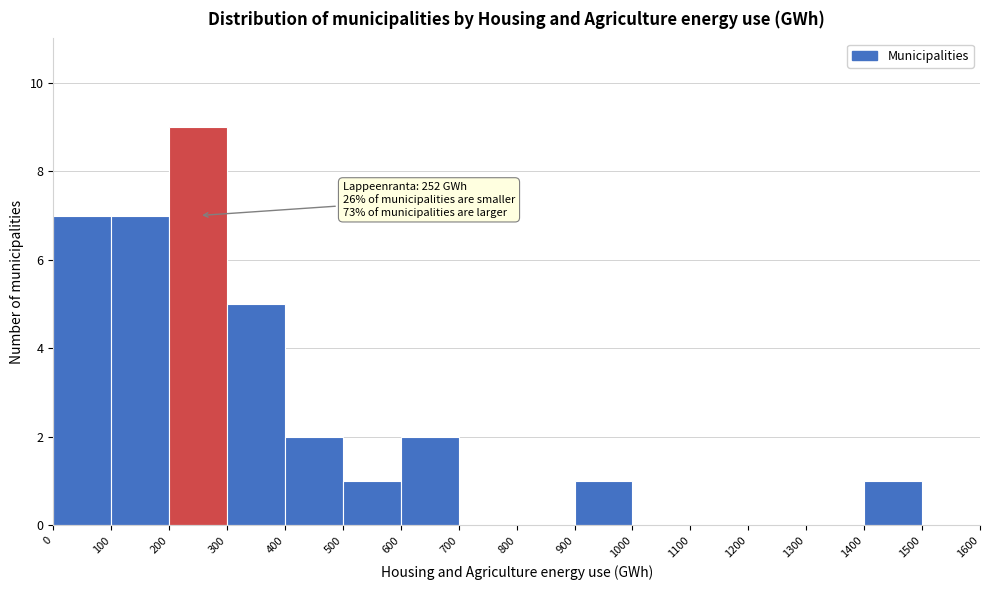

Which range on the x-axis has the tallest bar?

200 to 300